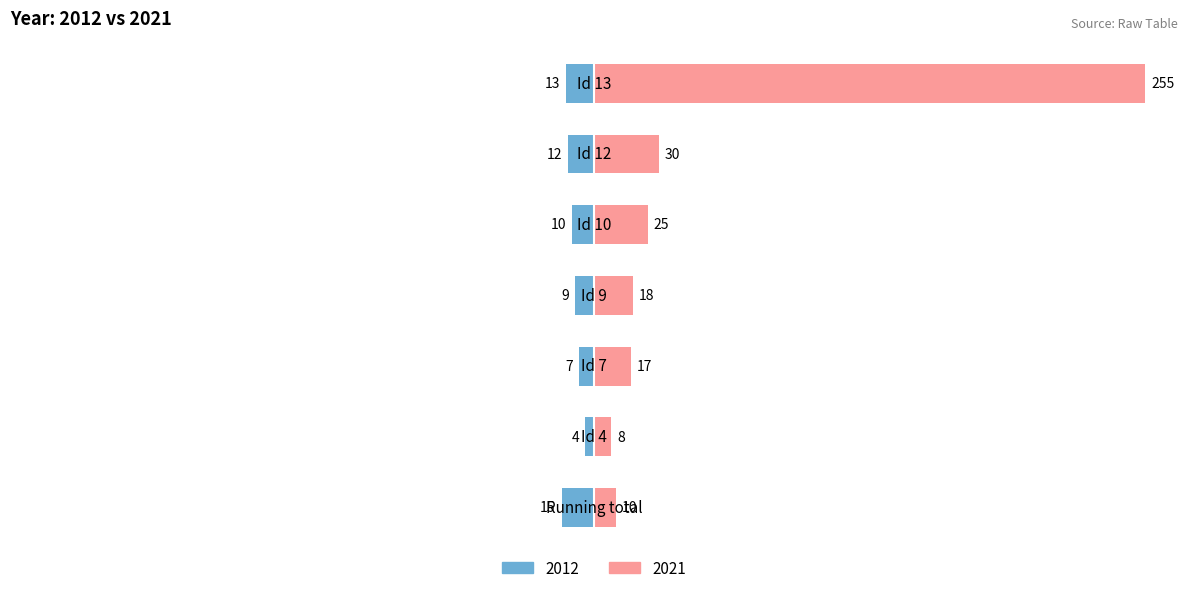

True or false: 2012 has a value of -12 at Id 9.

False